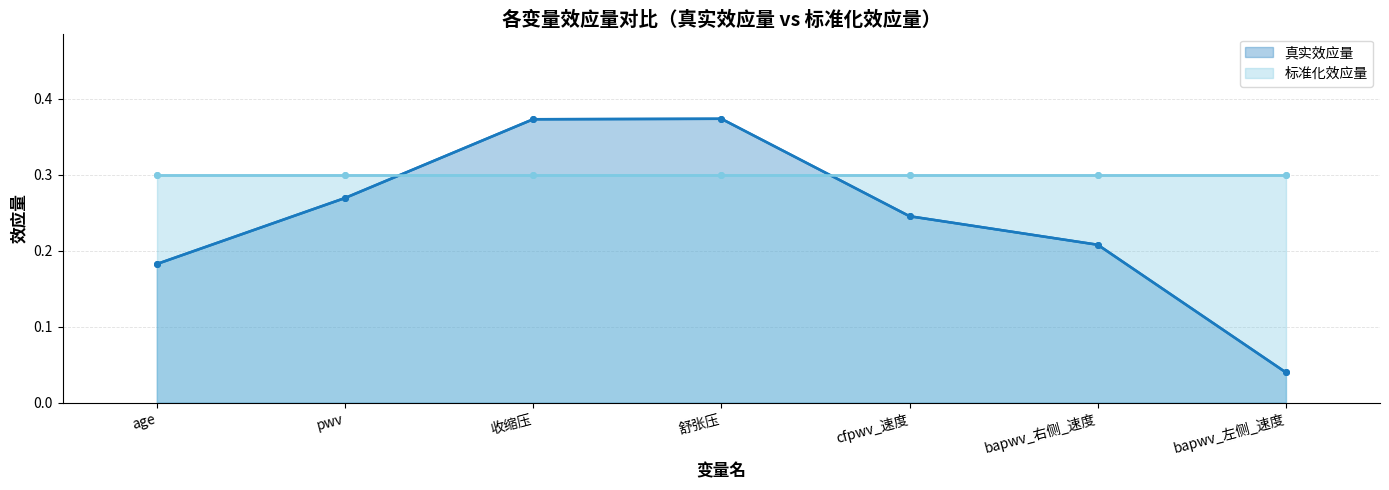

True or false: 真实效应量 has more than 1 points higher than both neighbors.

False